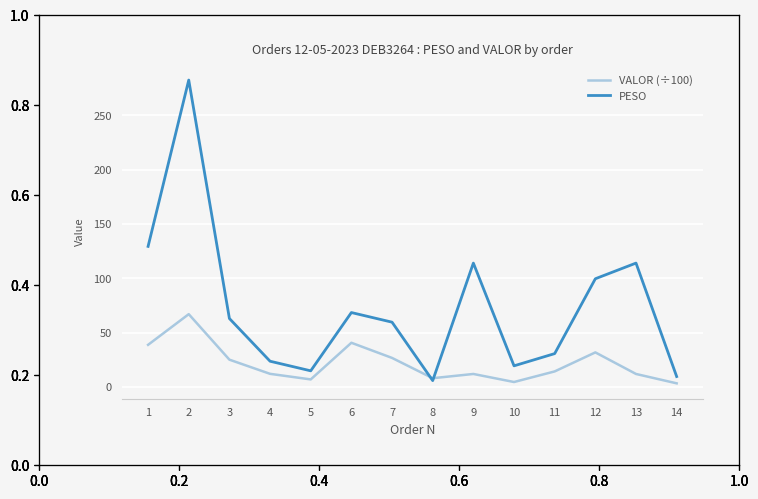

What is the greatest value displayed?

282.4